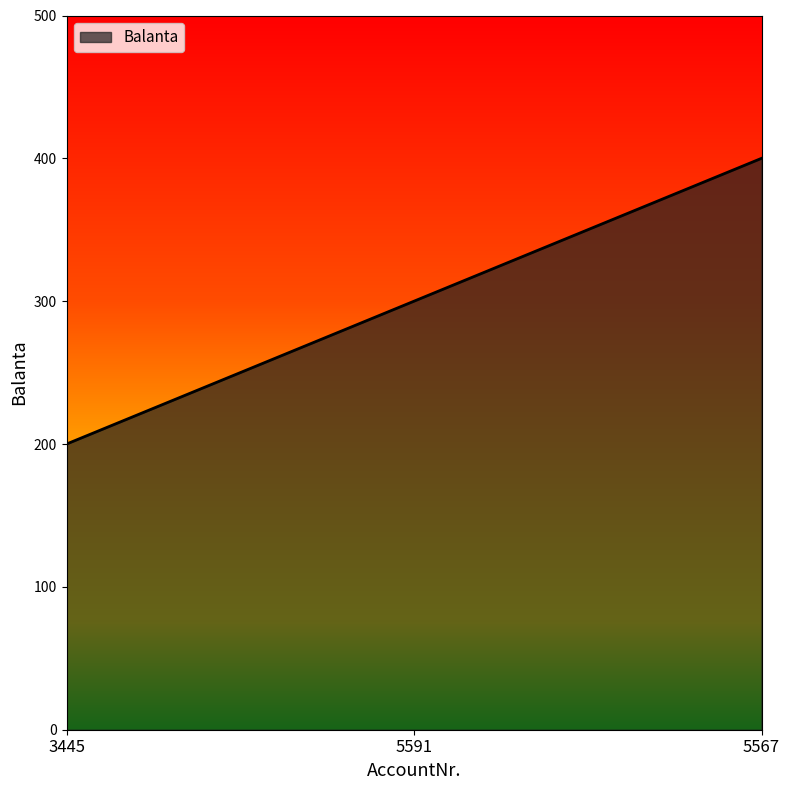

What is the difference between the second highest and minimum values?

100